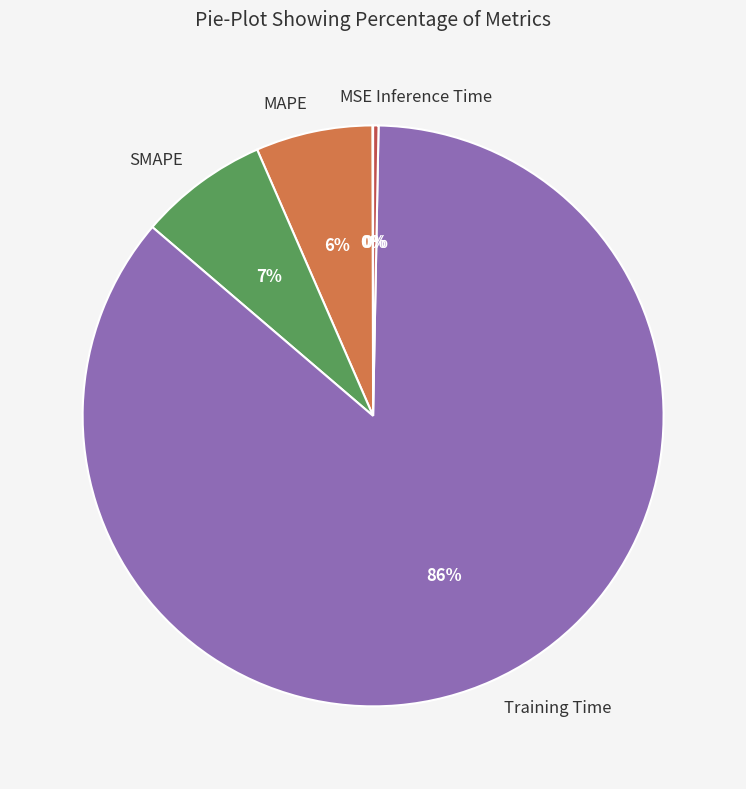

To the nearest percent, what is the average slice percentage?

20%